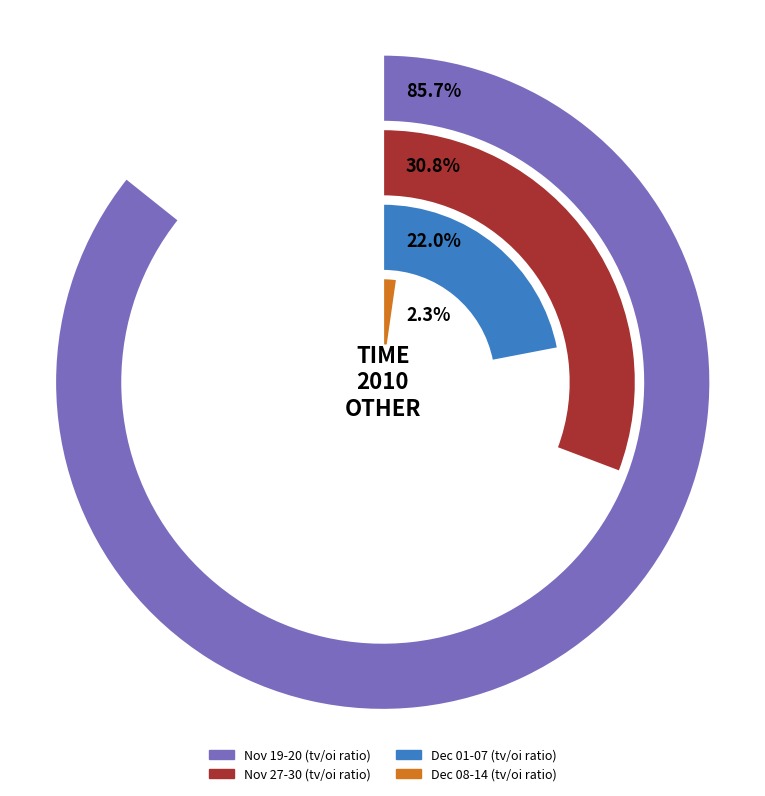

Is there a majority slice in this chart?

No